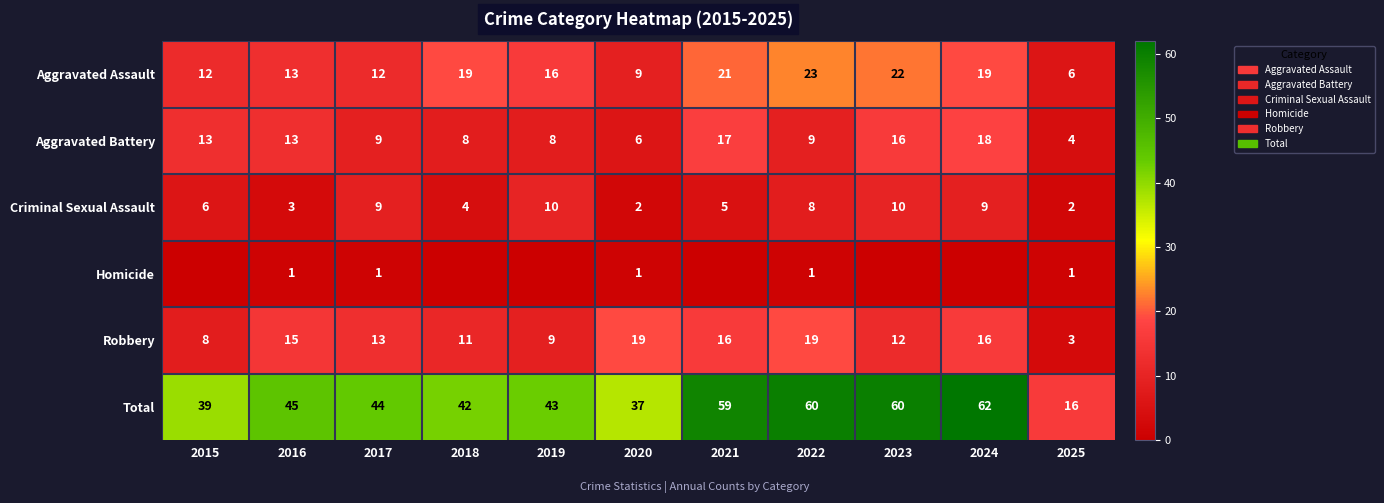

At which label does Aggravated Battery first exceed 9?

2015